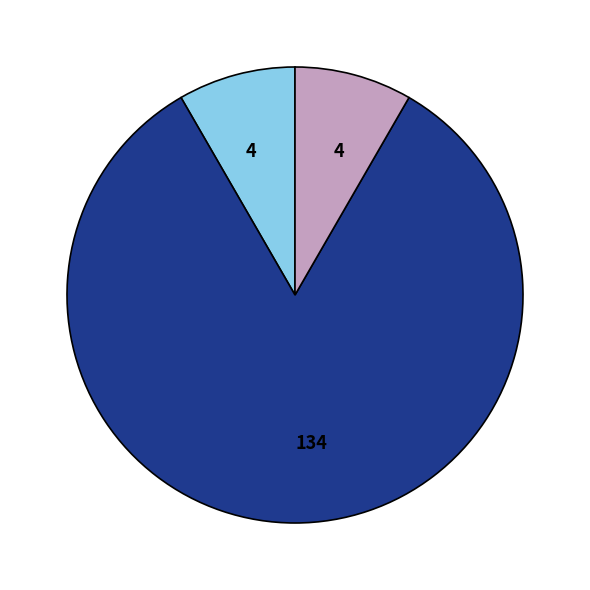

Is there a majority slice in this chart?

Yes